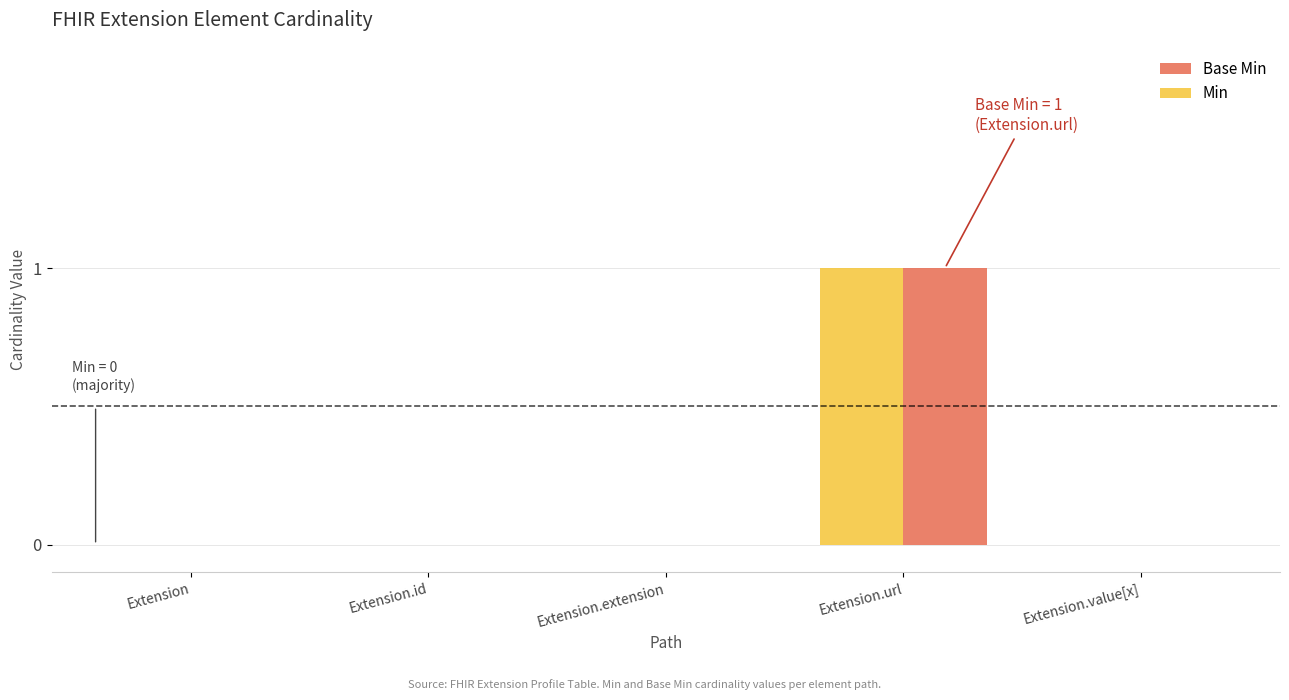

What are all the series names shown in the legend?

Base Min, Min